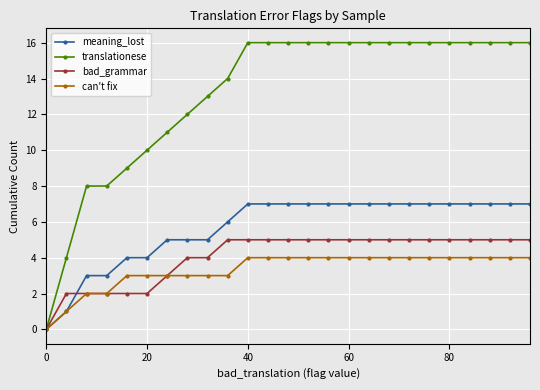

How many categories are shown in the chart?

25